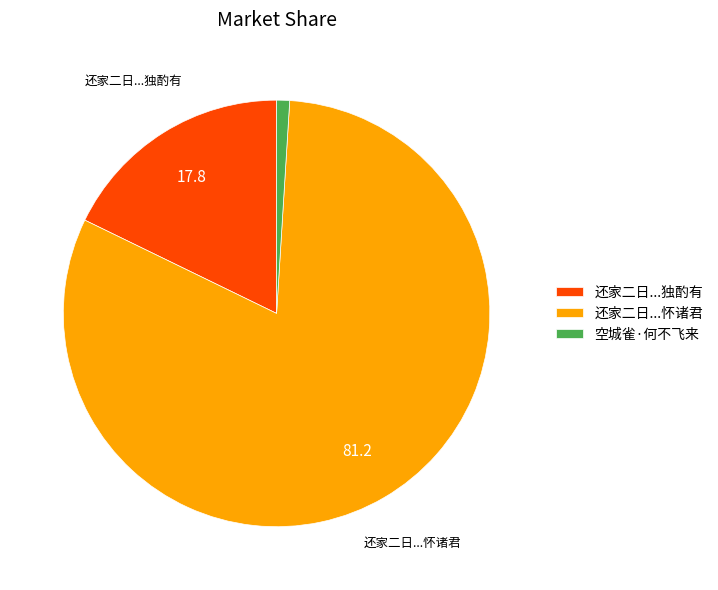

What is the largest slice in the pie chart?

还家二日...怀诸君